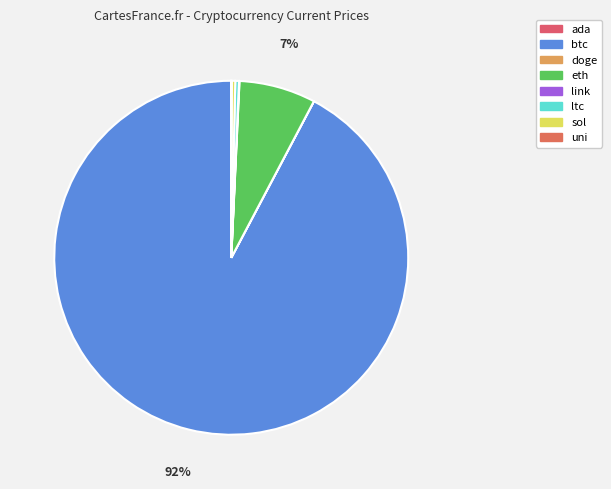

The eth slice represents 7% of the pie. True or false?

True